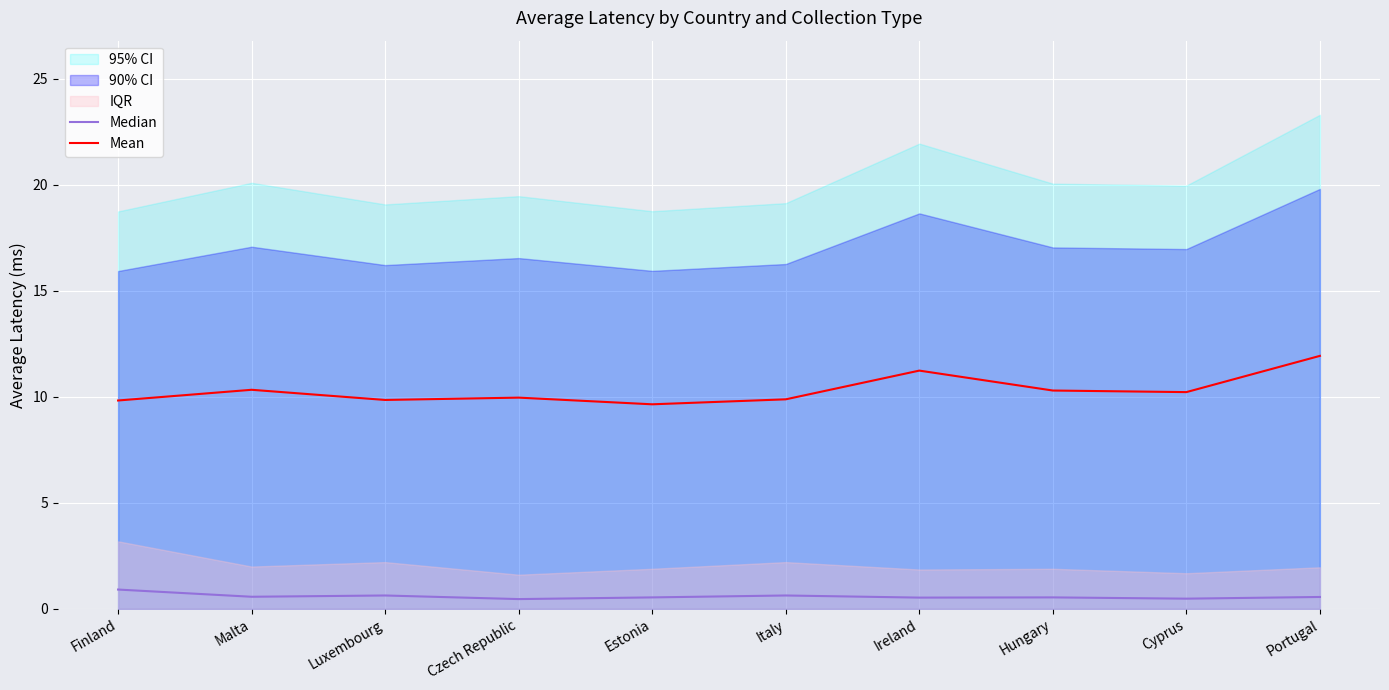

Rank the categories by Median value from lowest to highest.

Czech Republic, Cyprus, Ireland, Estonia, Hungary, Portugal, Malta, Luxembourg, Italy, Finland